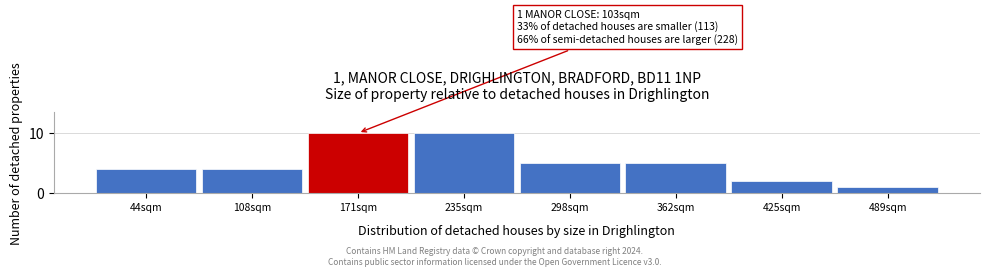

Reading right to left, transcribe all the data shown in this chart.

489sqm=1	425sqm=2	362sqm=5	298sqm=5	235sqm=10	171sqm=10	108sqm=4	44sqm=4